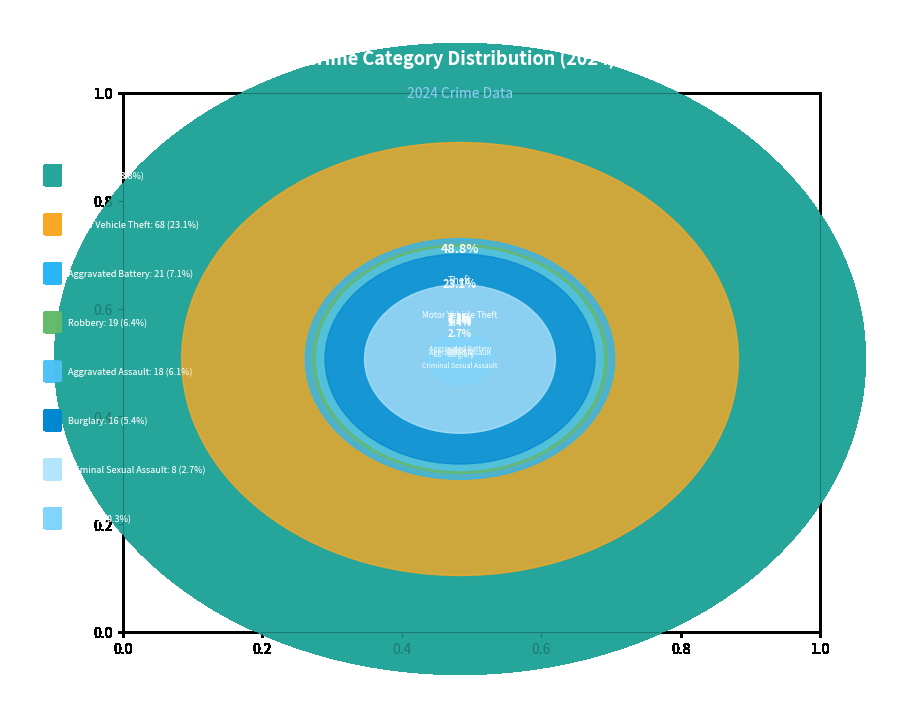

Which category has the biggest portion of the pie?

Theft